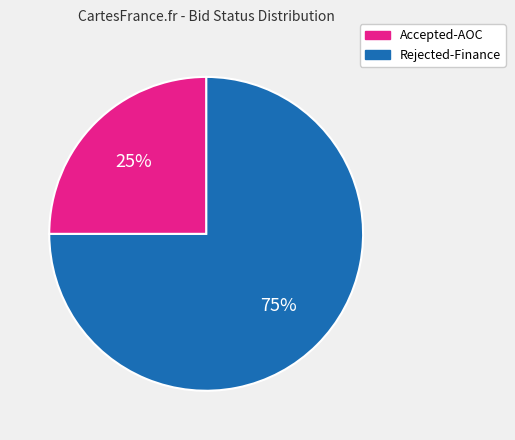

To the nearest percent, what is the average slice percentage?

50%